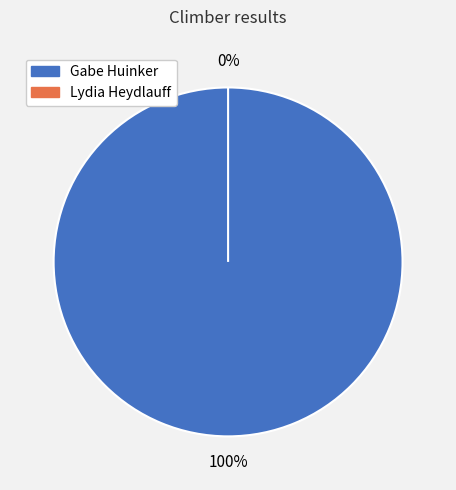

Which category accounts for the majority?

Gabe Huinker